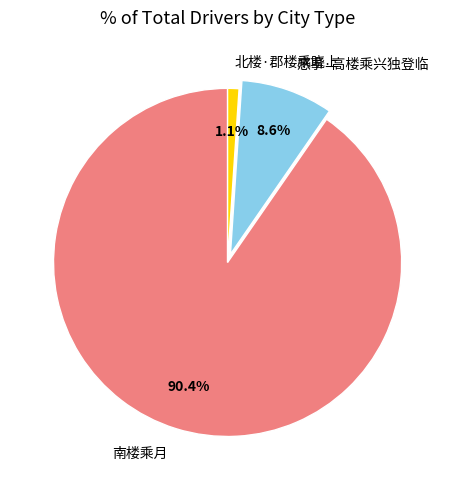

Which category accounts for the majority?

南楼乘月